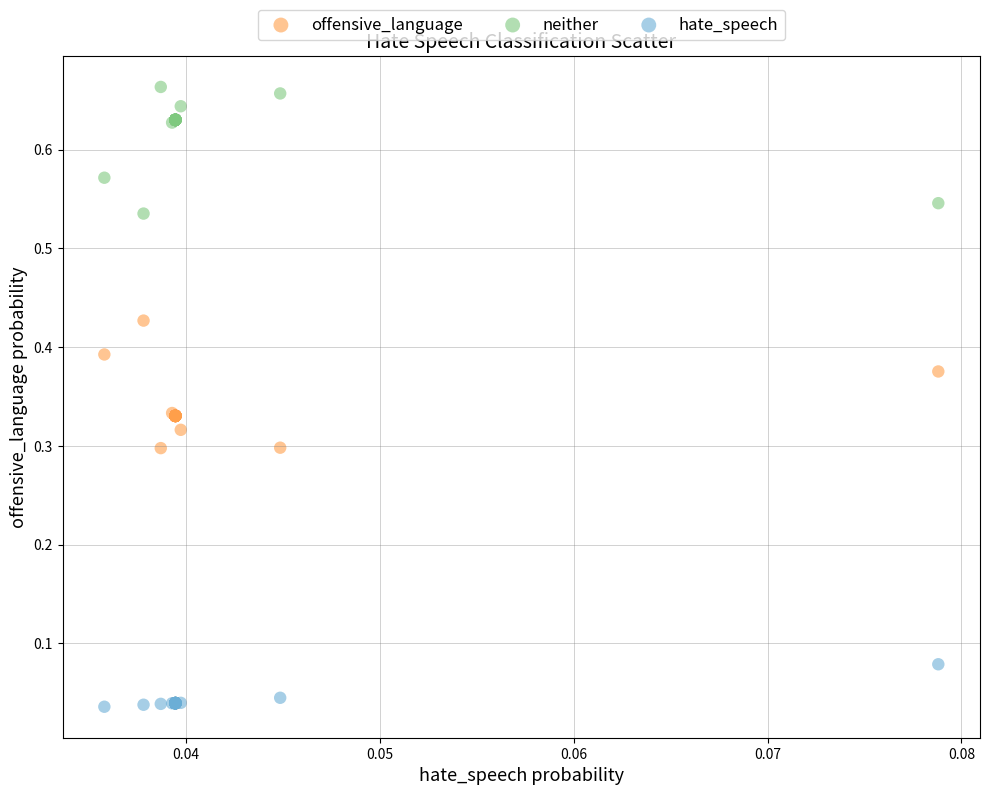

Which series contains the lowest Y value?

hate_speech